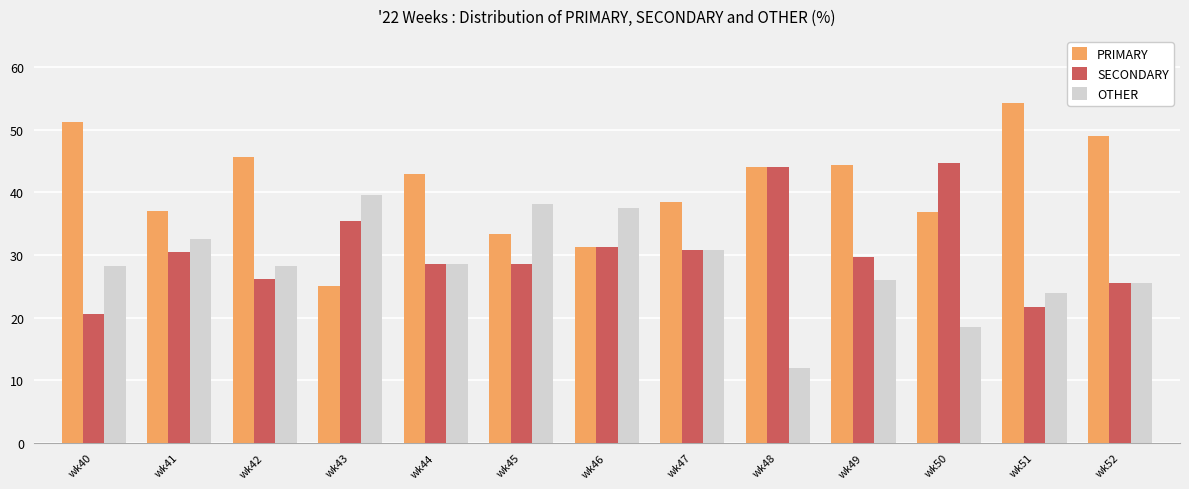

What is the total value across all series at wk49?

100.0